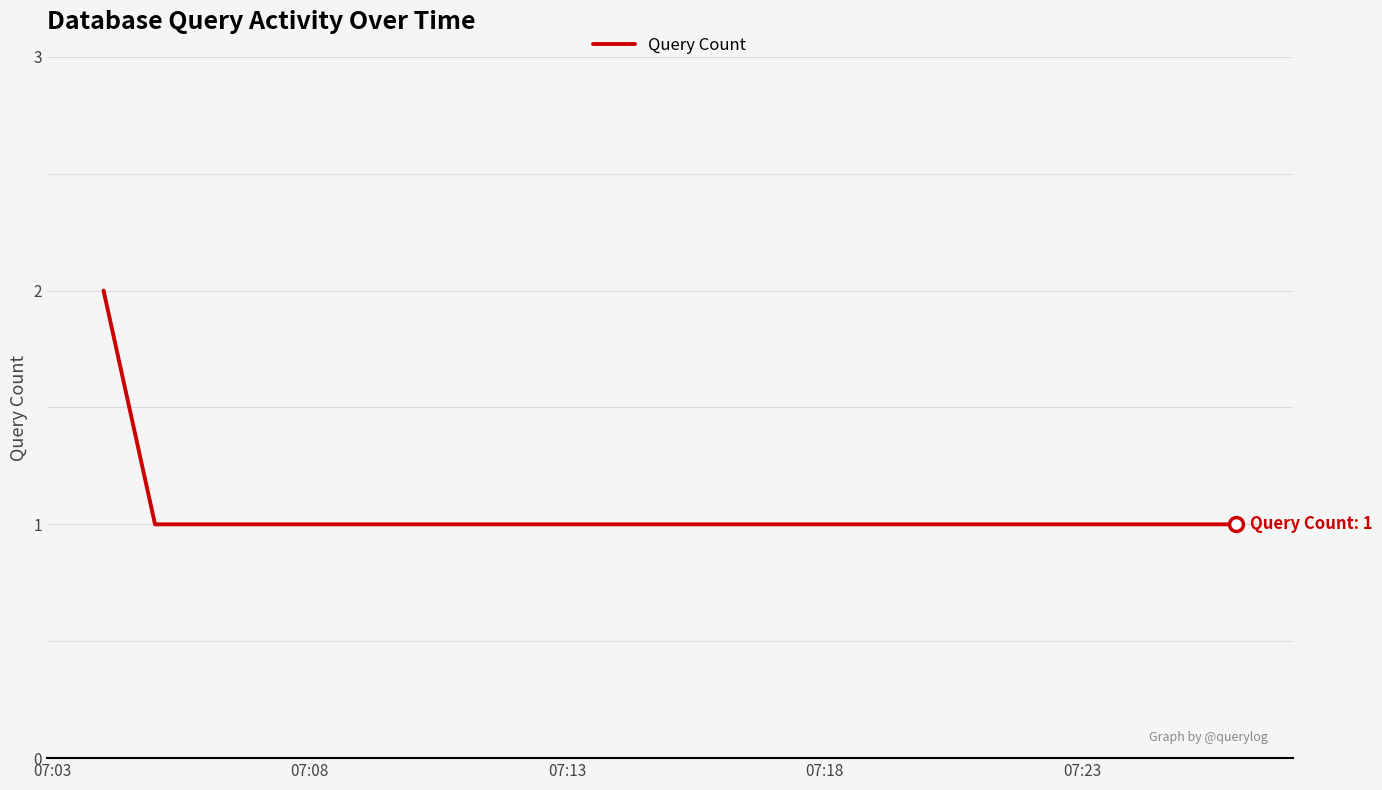

What is the sum of all values?

6